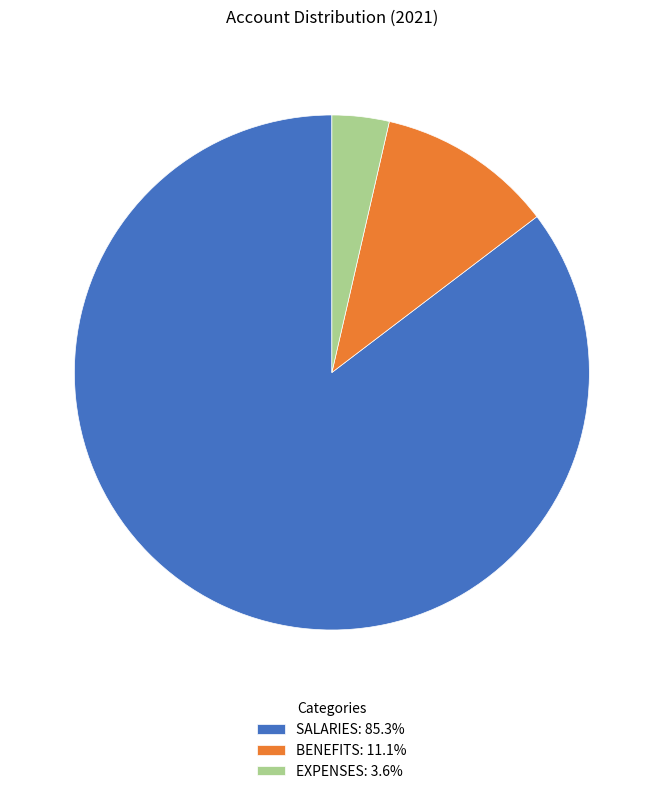

Is there a majority slice in this chart?

Yes